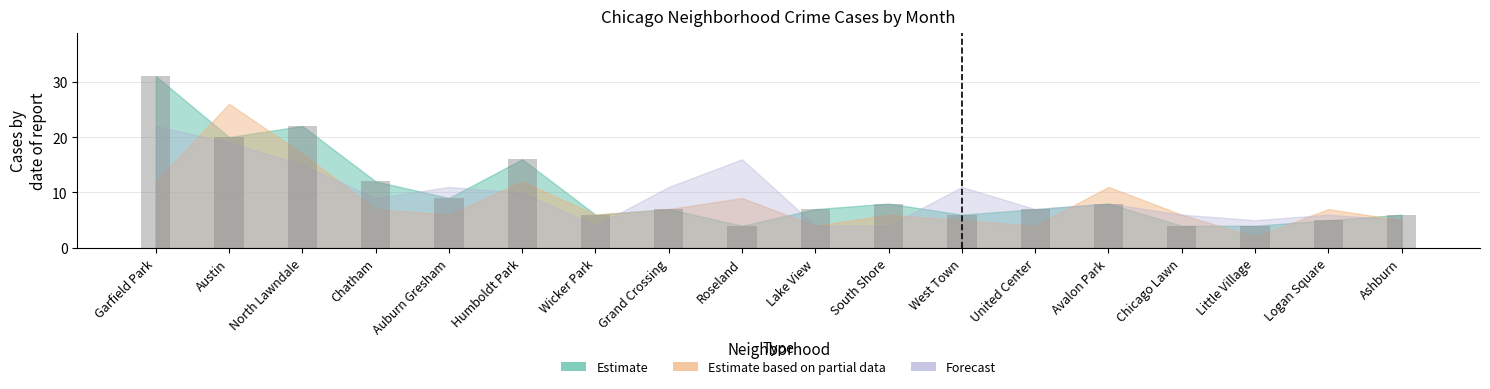

Which has a higher value, Ashburn or Avalon Park?

Avalon Park